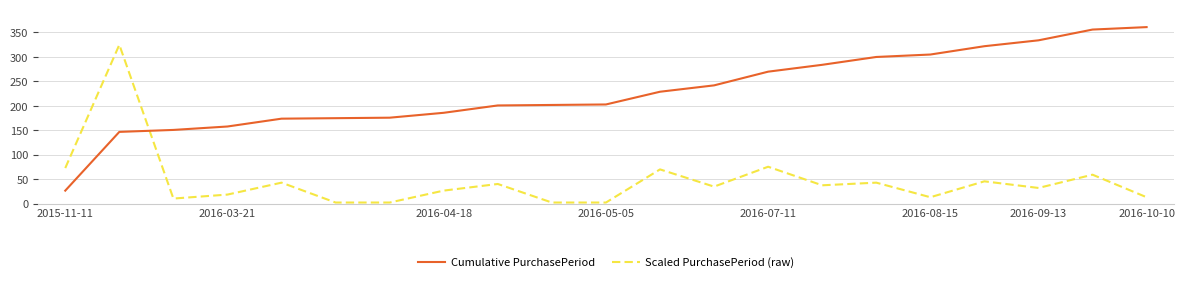

What is the minimum value for Cumulative PurchasePeriod?

27.0